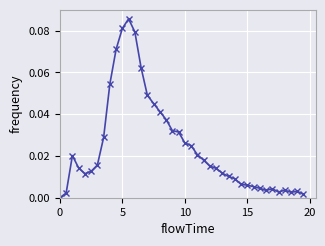

What is the maximum value shown in the chart?

0.1